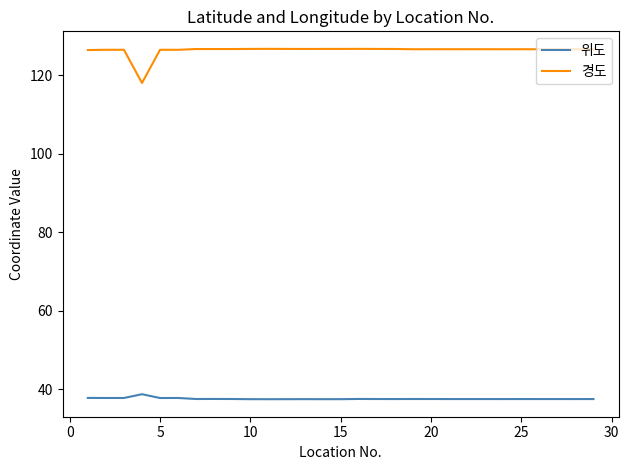

Which series has the largest total across all categories?

경도